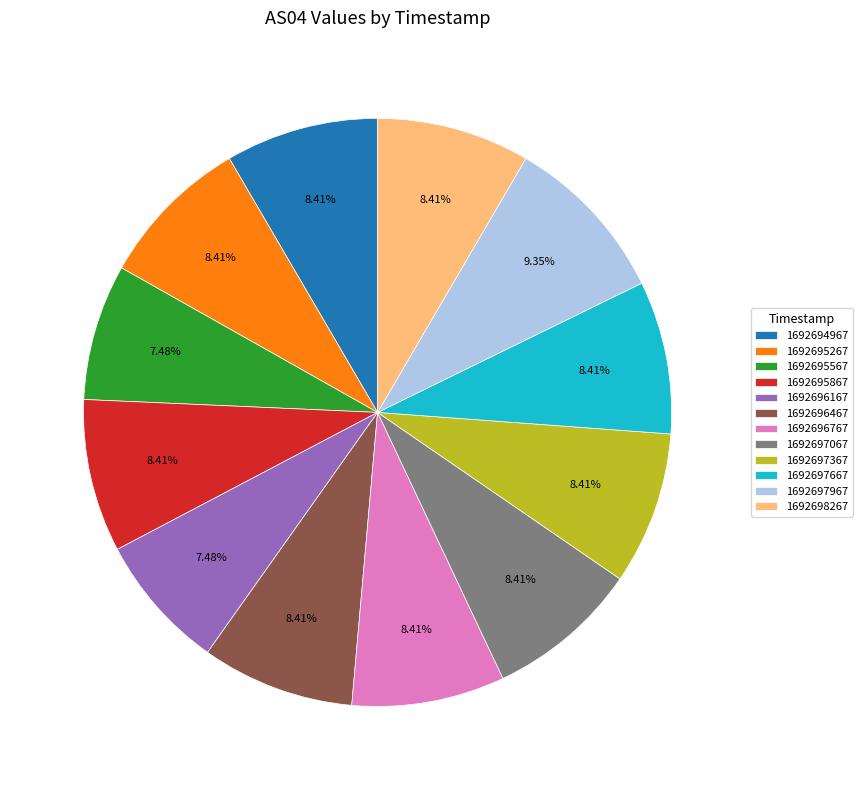

Count the number of slices in the pie.

12